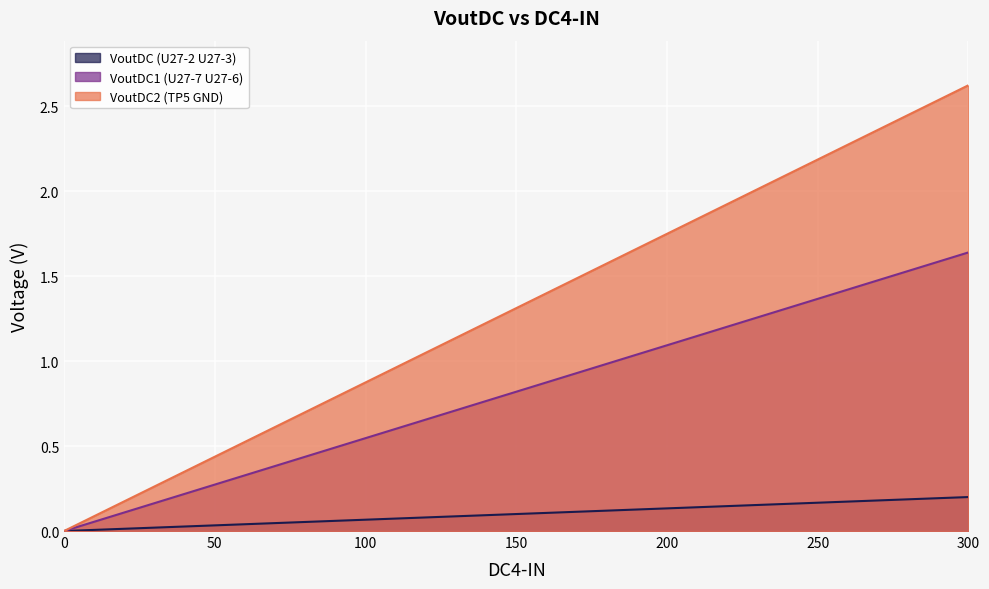

Reading right to left, extract all data points from this chart.

VoutDC (U27-2 U27-3): 300=0.2	275=0.2	250=0.2	225=0.1	200=0.1	175=0.1	150=0.1	125=0.1	100=0.1	75=0.0	50=0.0	25=0.0	0=0.0
VoutDC1 (U27-7 U27-6): 300=1.6	275=1.5	250=1.4	225=1.2	200=1.1	175=1.0	150=0.8	125=0.7	100=0.5	75=0.4	50=0.3	25=0.1	0=0.0
VoutDC2 (TP5 GND): 300=2.6	275=2.4	250=2.2	225=2.0	200=1.7	175=1.5	150=1.3	125=1.1	100=0.9	75=0.7	50=0.4	25=0.2	0=0.0